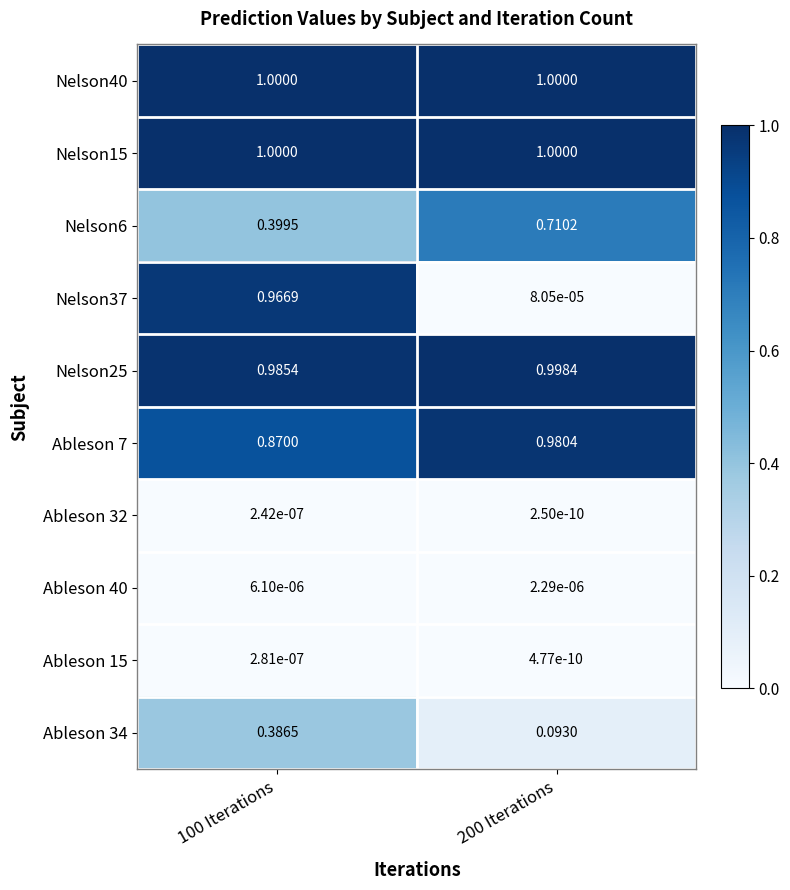

Which series has the largest range (max minus min)?

Nelson37